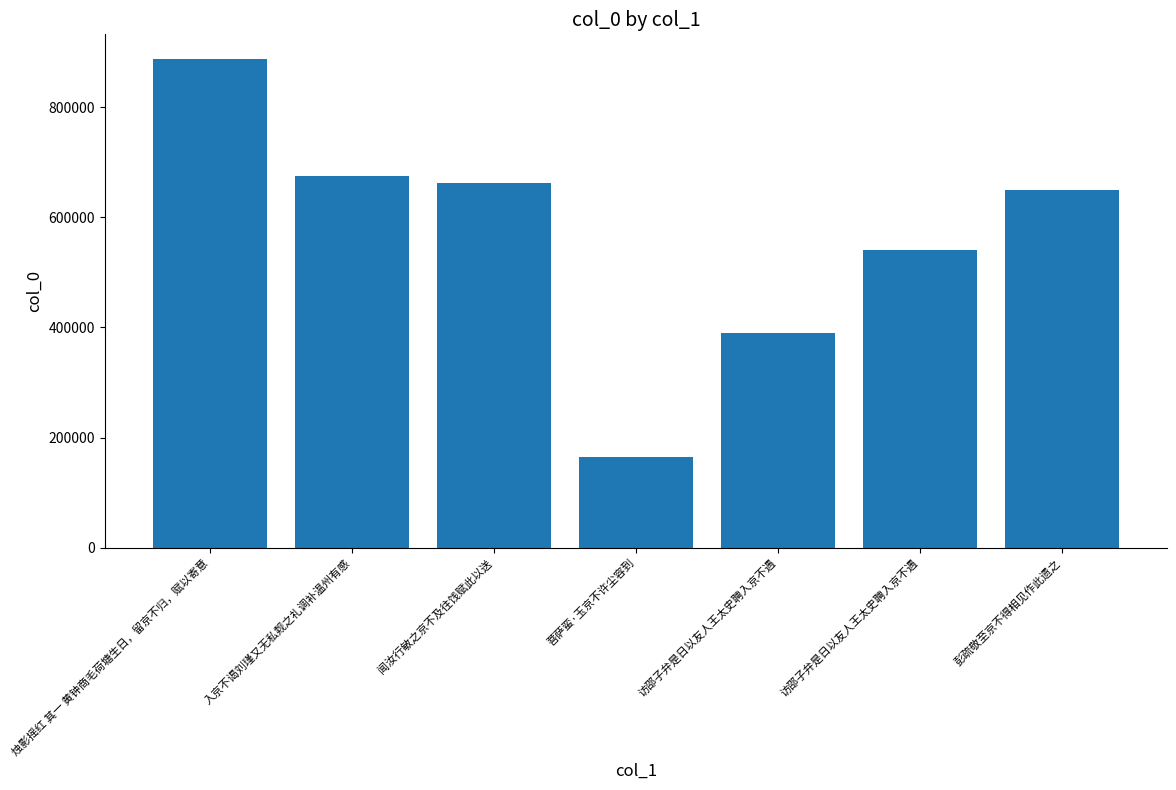

What is the change in value from 烛影摇红 其一 黄钟商毛荷塘生日，留京不归，赋以寄意 to 彭疏敬至京不得相见作此遗之?

-237595